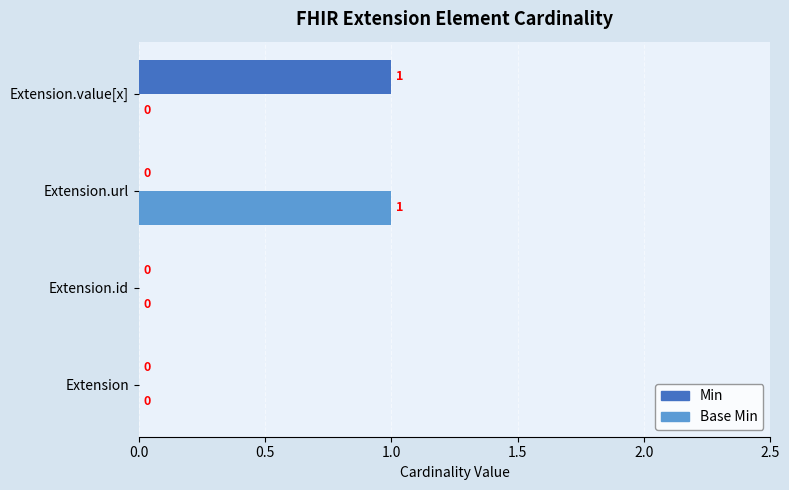

What is the maximum value shown in the chart?

1